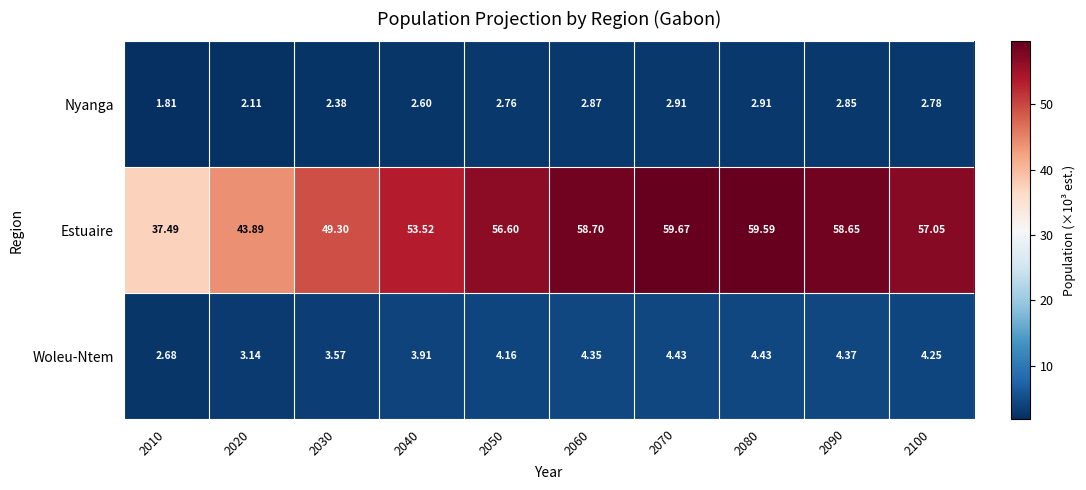

Rank the series at 2050 from lowest to highest value.

Nyanga, Woleu-Ntem, Estuaire